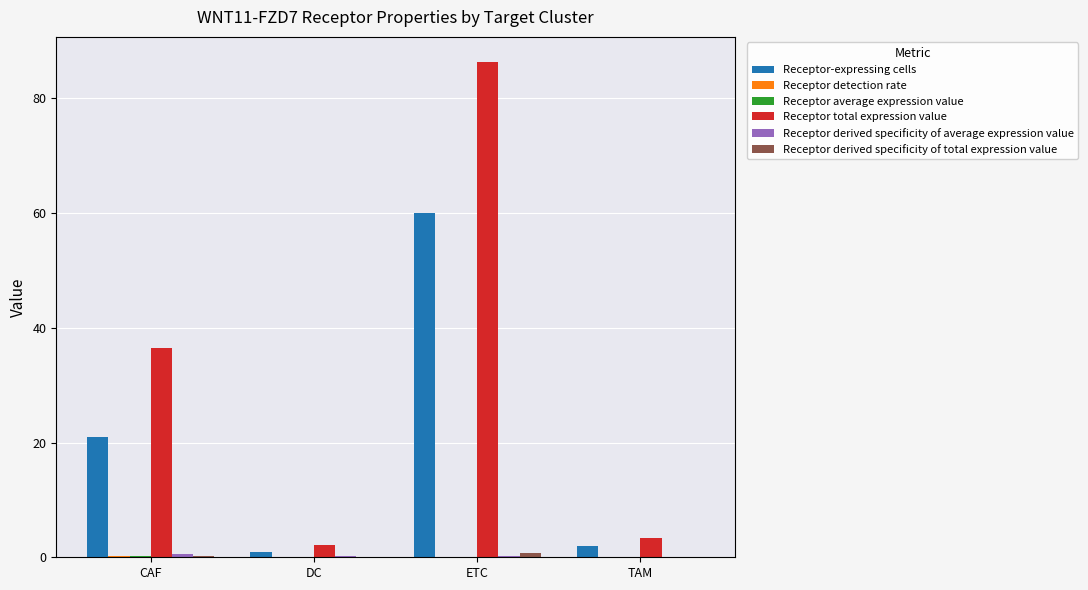

At which label does Receptor total expression value reach its peak?

ETC